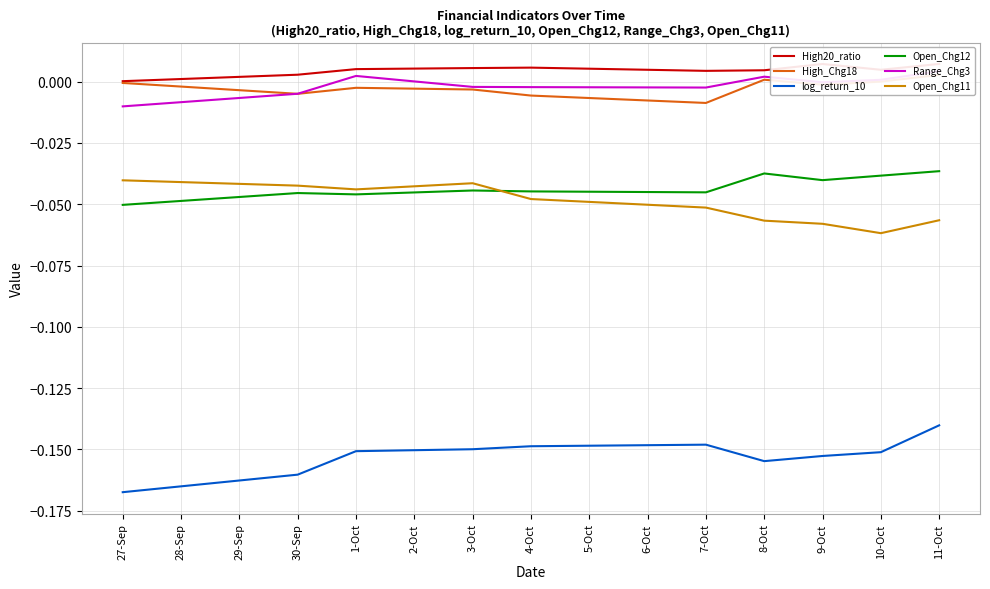

Is it true that log_return_10 equals -0.2 at 27-Sep?

True